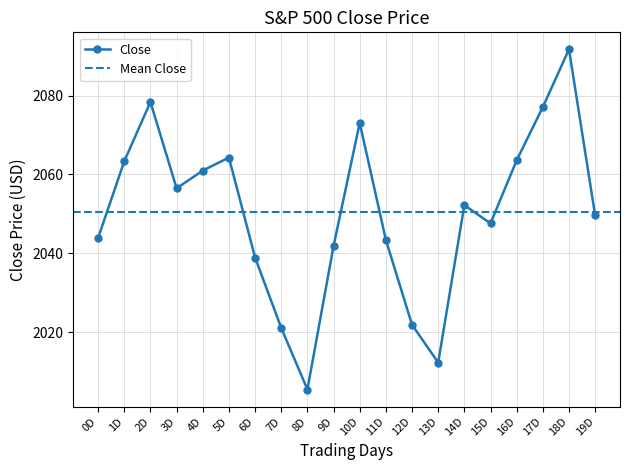

Which has a higher value, 13D or 5D?

5D